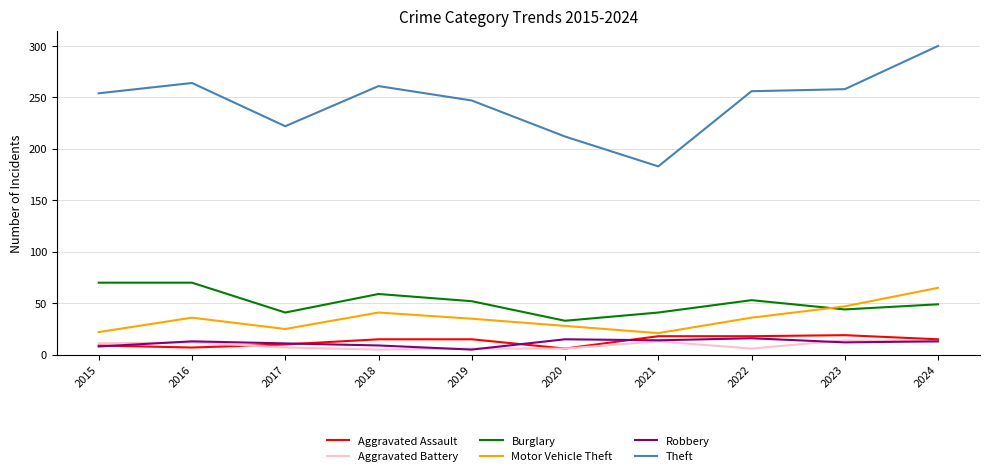

What is the approximate value of Theft at 2022?

256